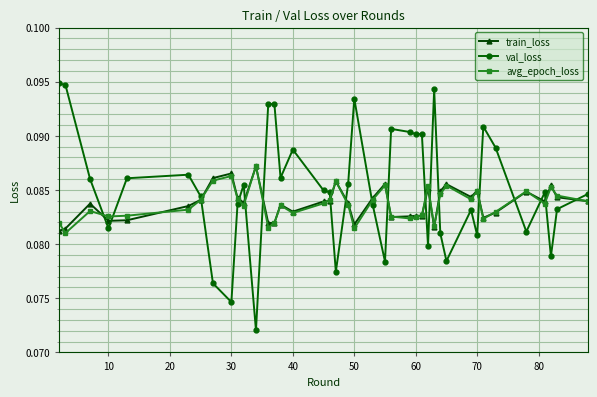

Count the avg_epoch_loss values in the range 0 to 1.

40